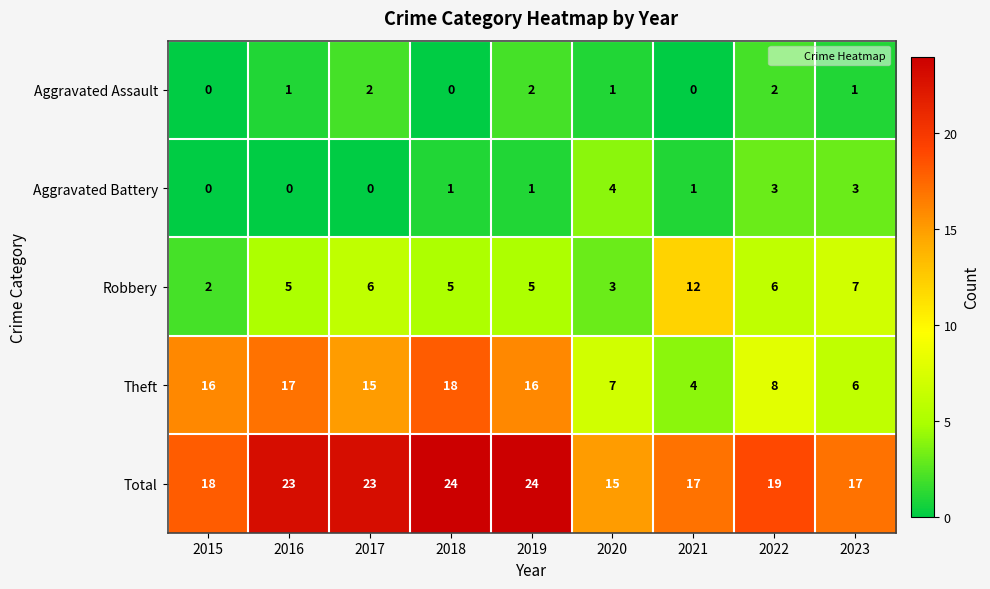

Between 2020 and 2022, which series saw the biggest shift?

Total